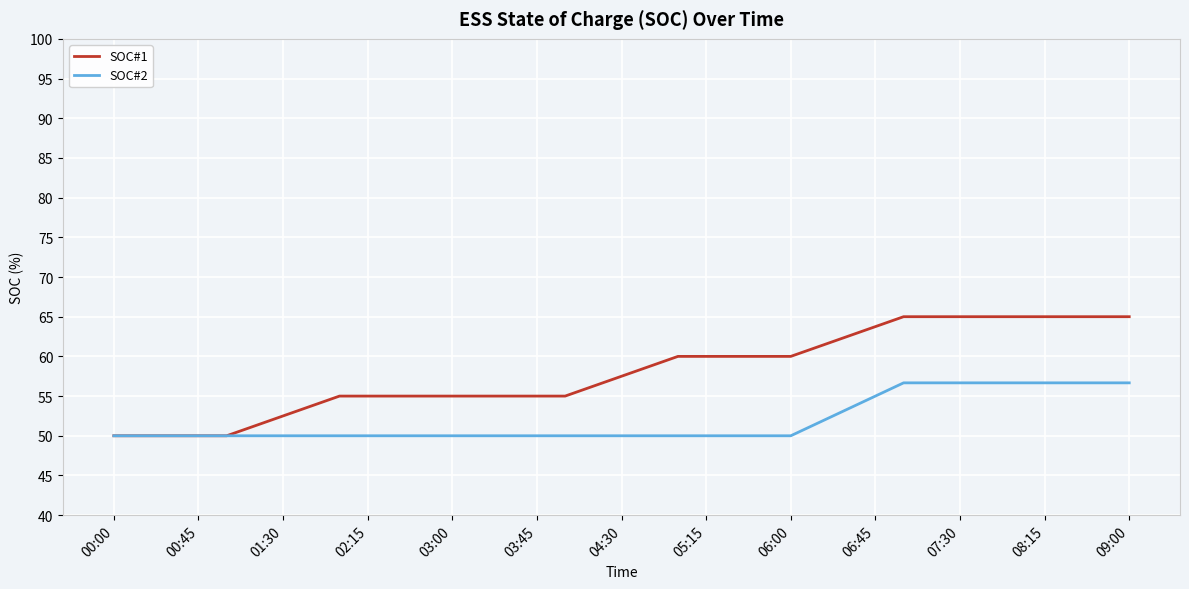

How many lines are shown in the chart?

2